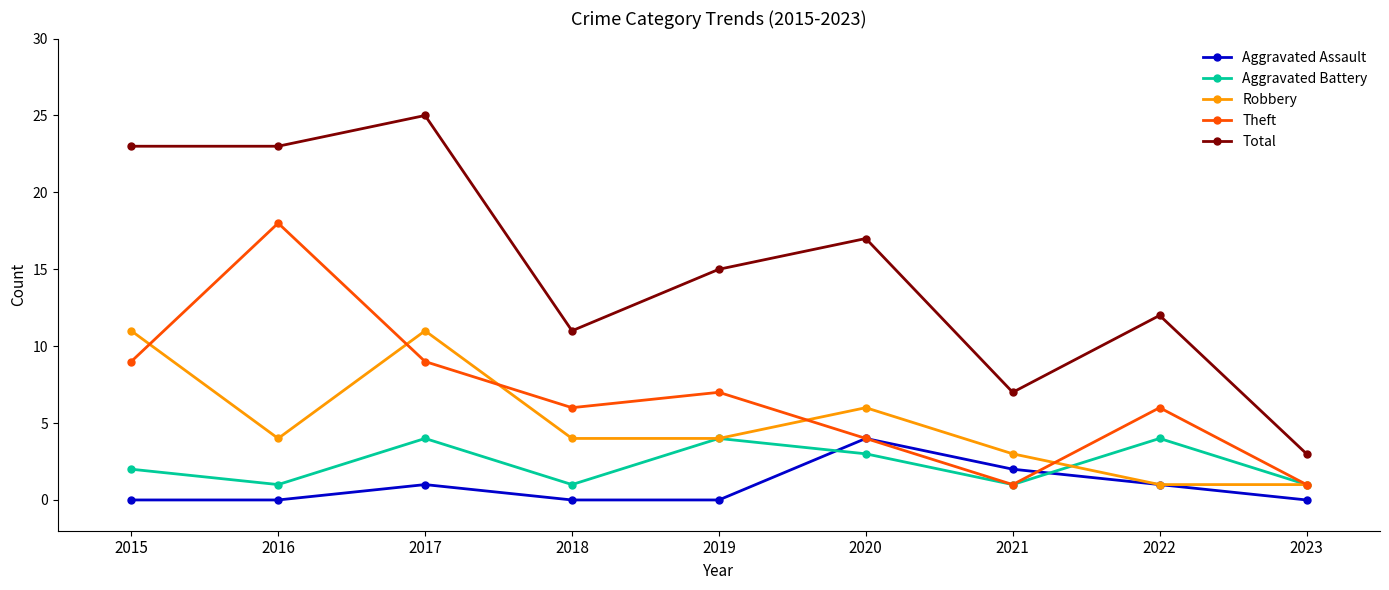

True or false: Total and Robbery intersect in this chart.

False